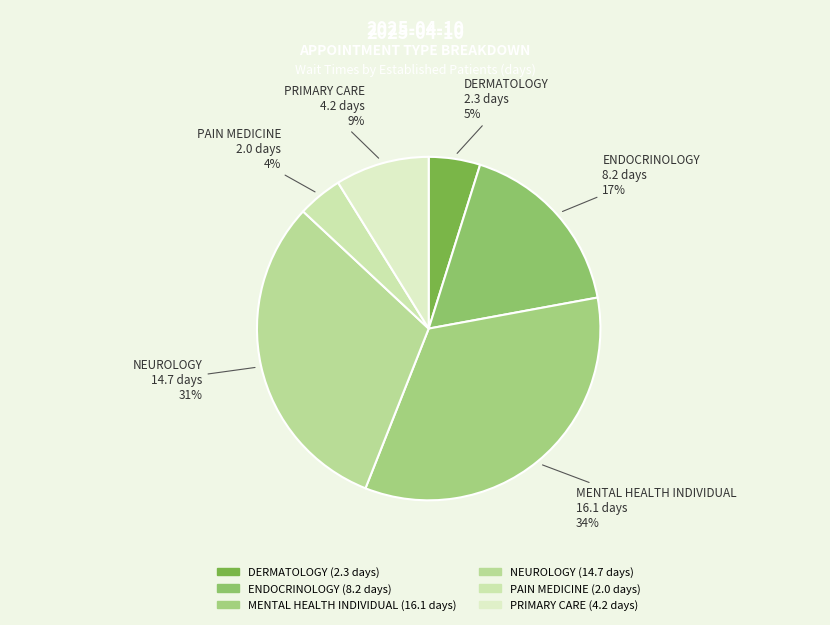

True or false: ENDOCRINOLOGY accounts for 17% of the total.

True